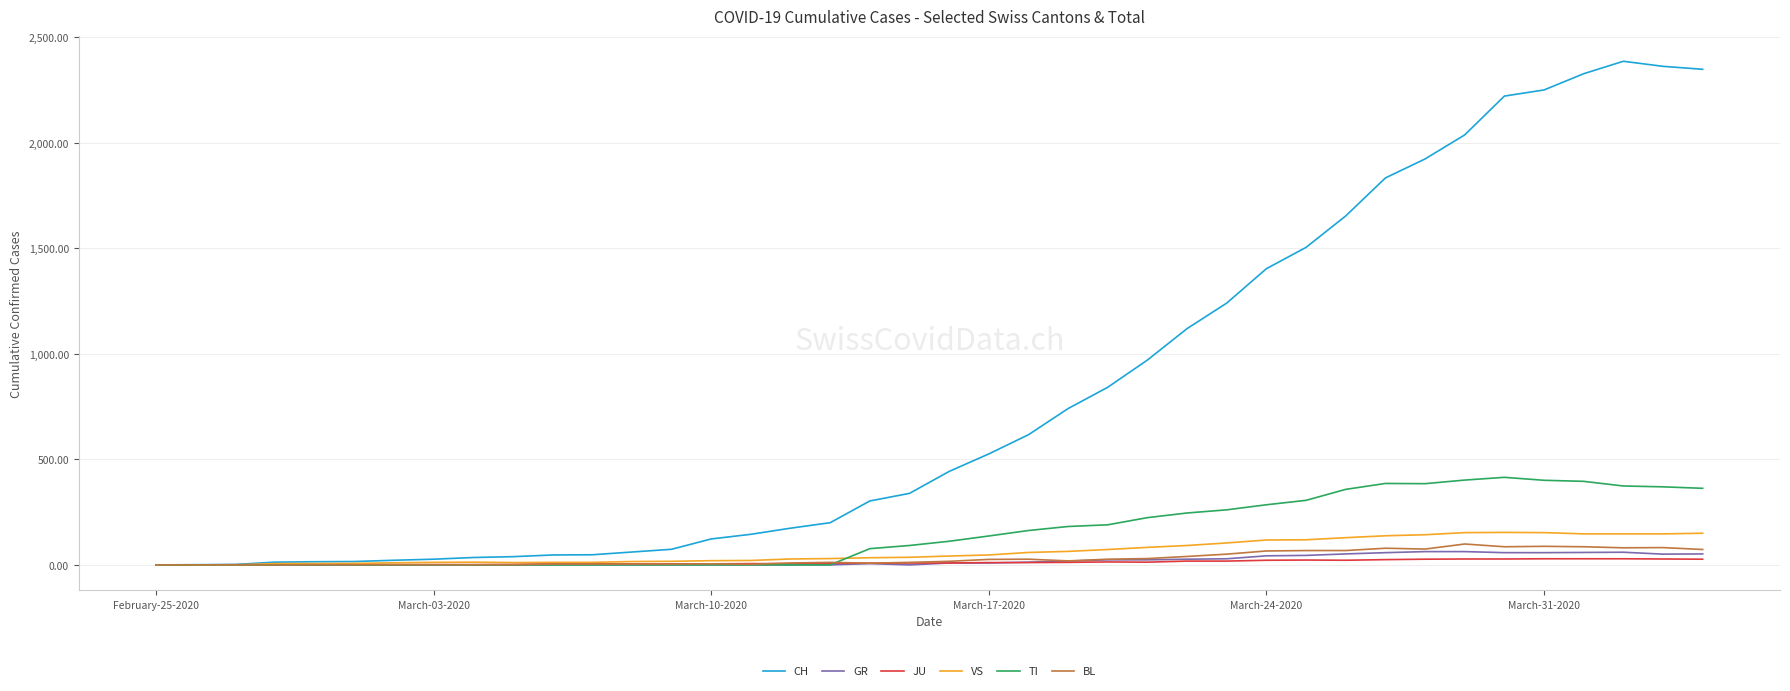

Which series has the largest total across all categories?

CH